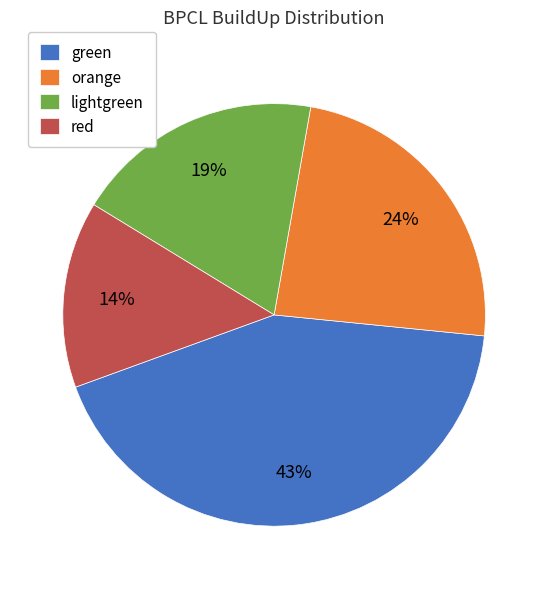

To the nearest percent, what is the average slice percentage?

25%